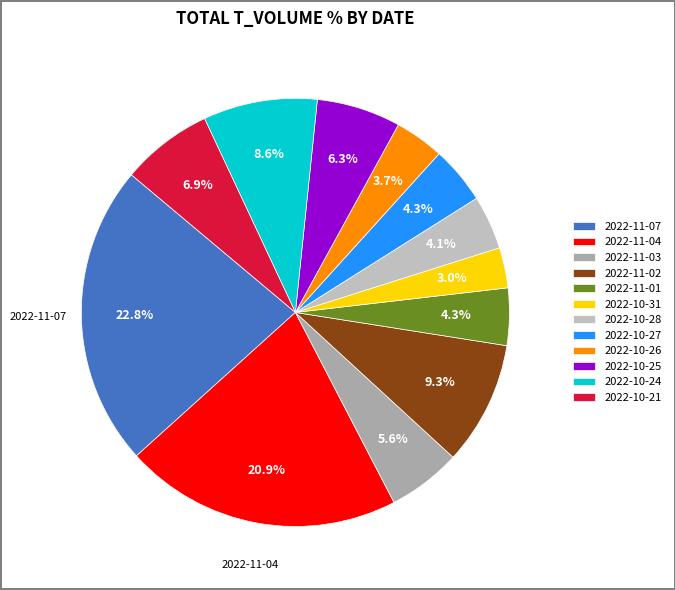

Which category has the smallest portion of the pie?

2022-10-31